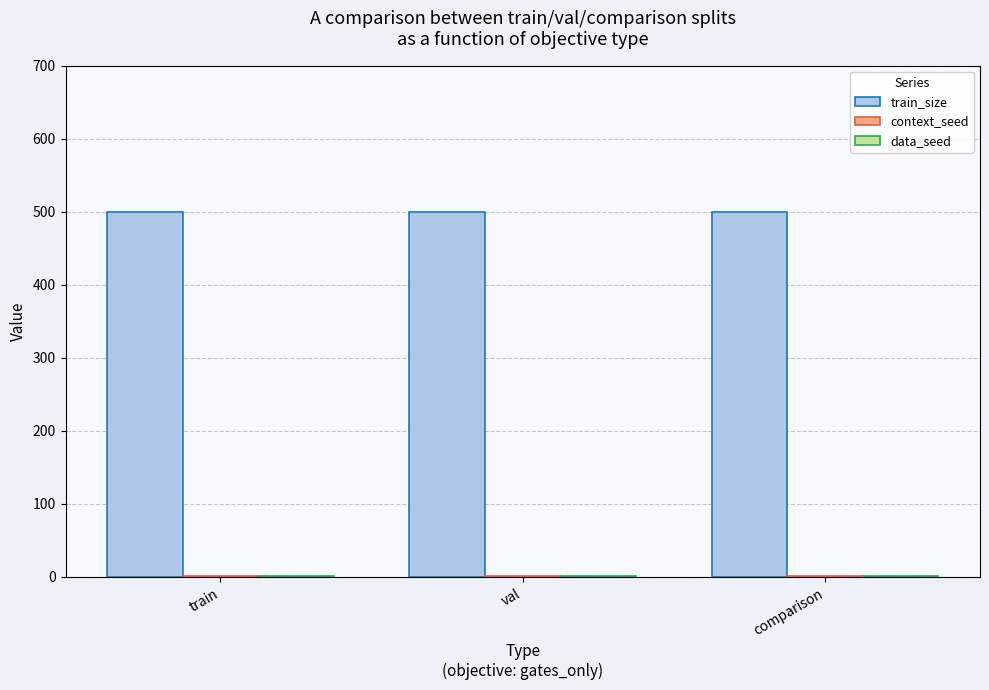

What is the maximum value shown in the chart?

500